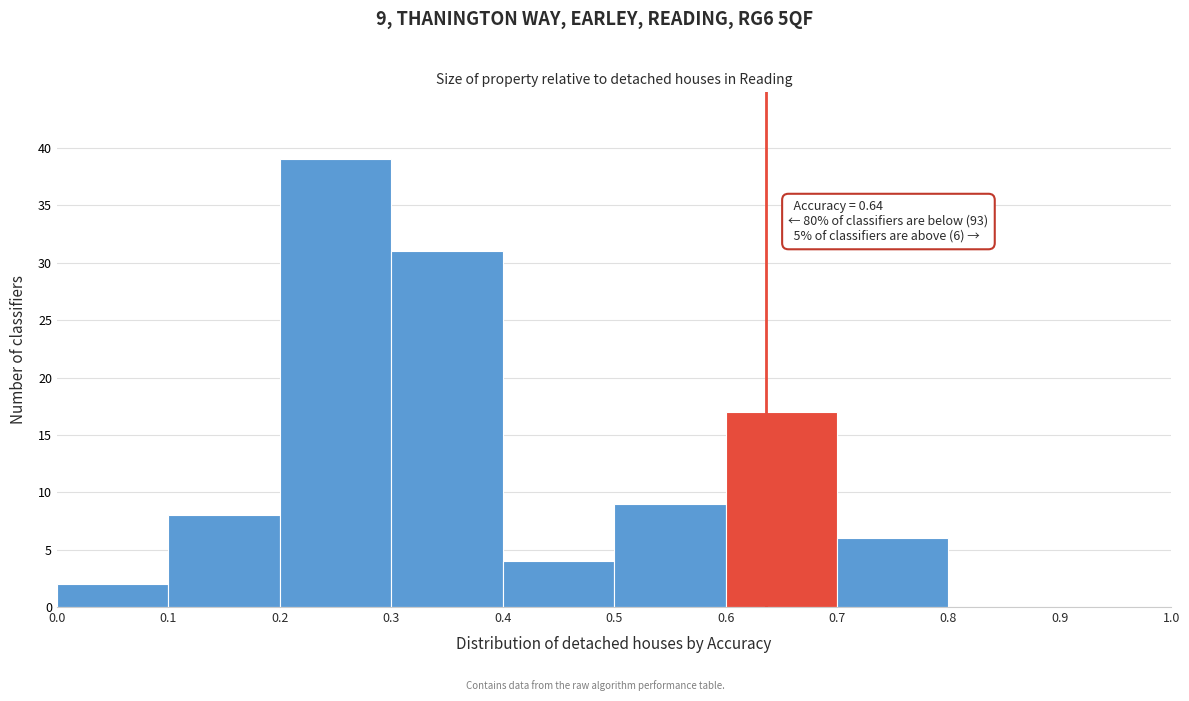

Which range on the x-axis has the tallest bar?

0.2 to 0.3